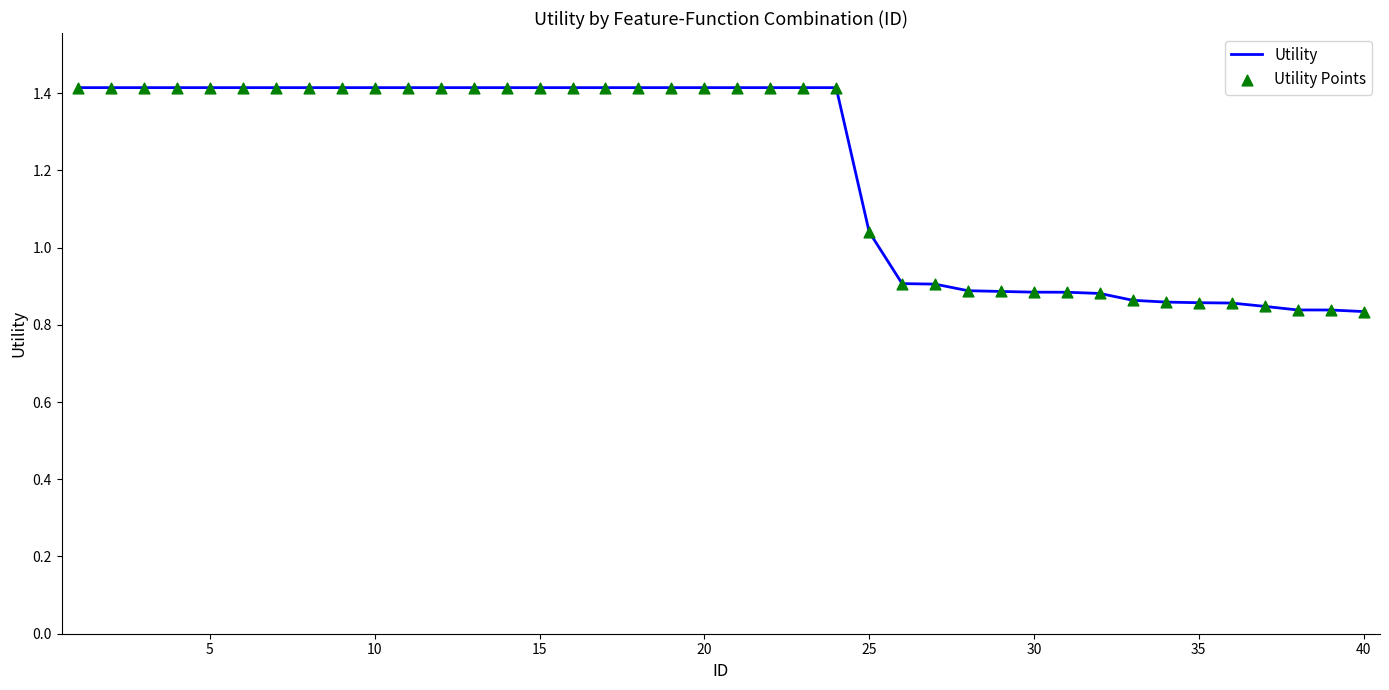

How many lines are shown in the chart?

1